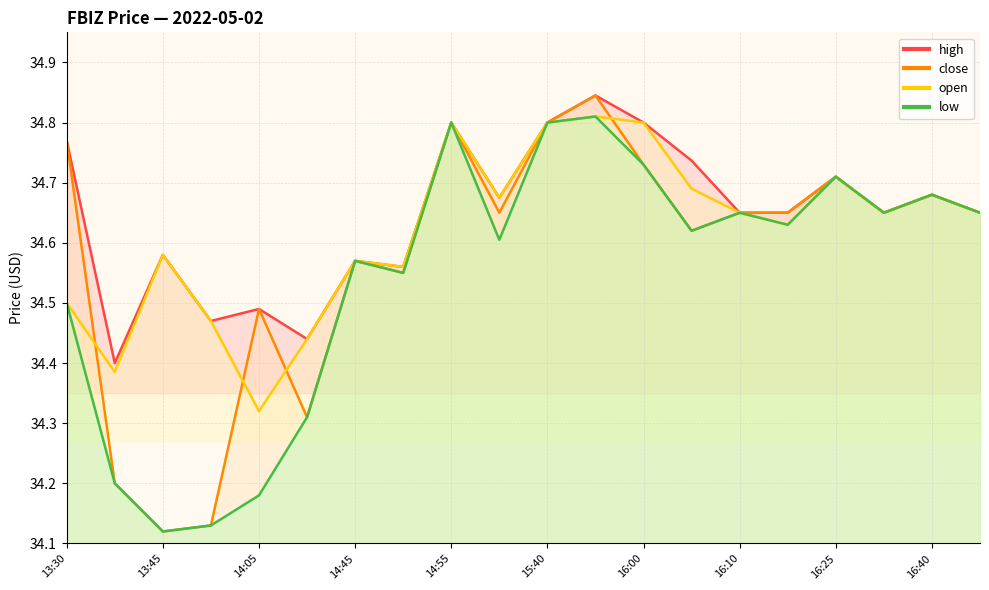

Rank the series by their maximum value, from lowest to highest.

open, low, high, close